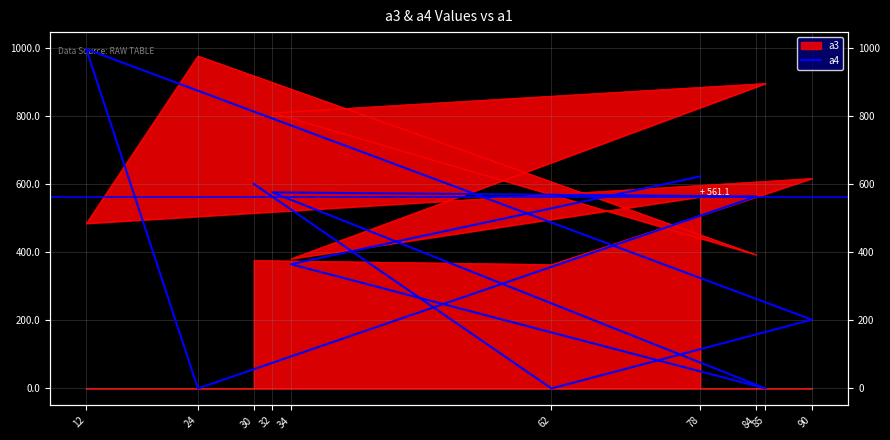

What is the difference between the second highest and second lowest values?

623